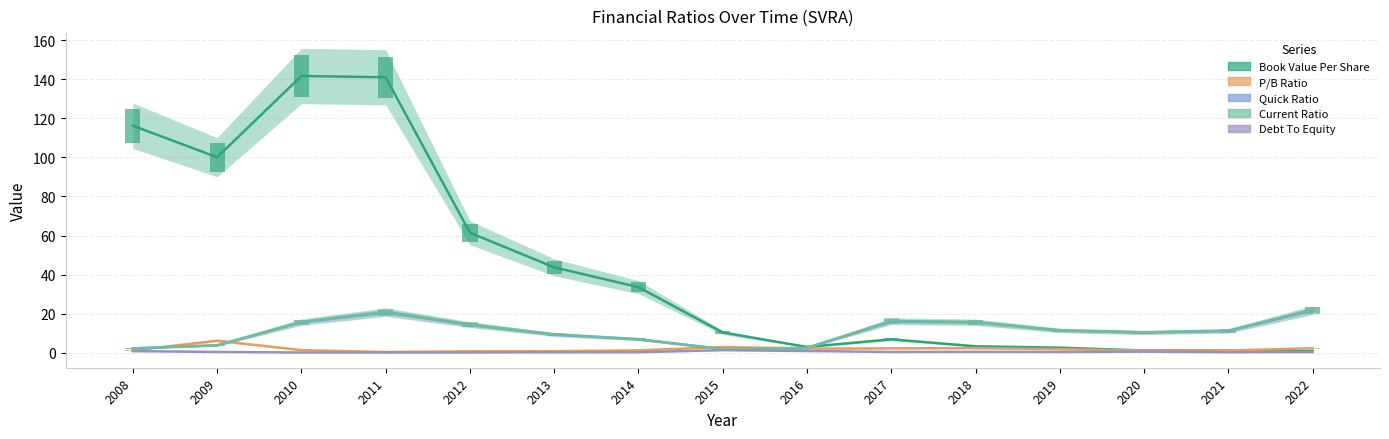

Which series has the widest spread of values?

Book Value Per Share